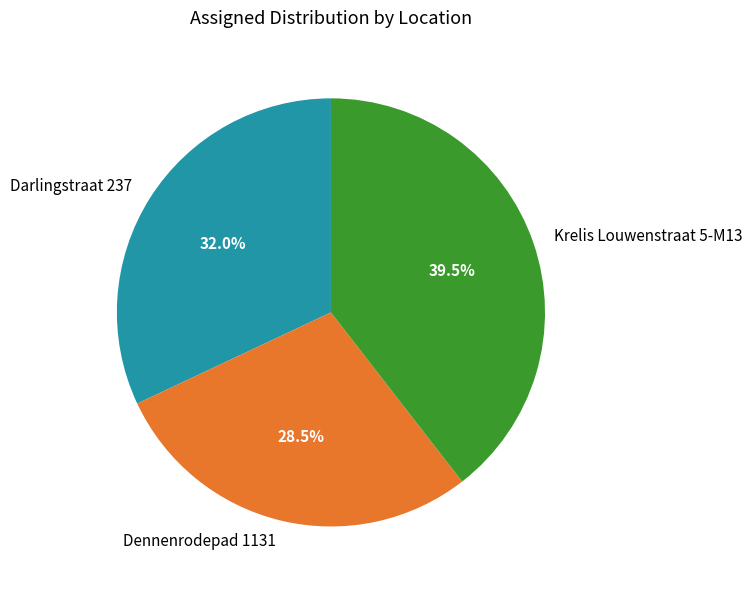

Is there any slice that represents more than half of the pie?

No